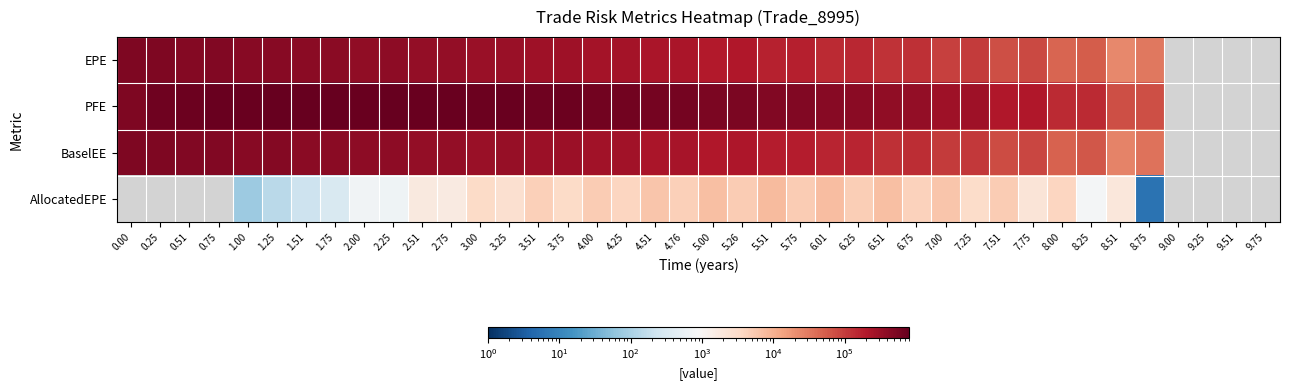

How many values in AllocatedEPE are above zero?

32